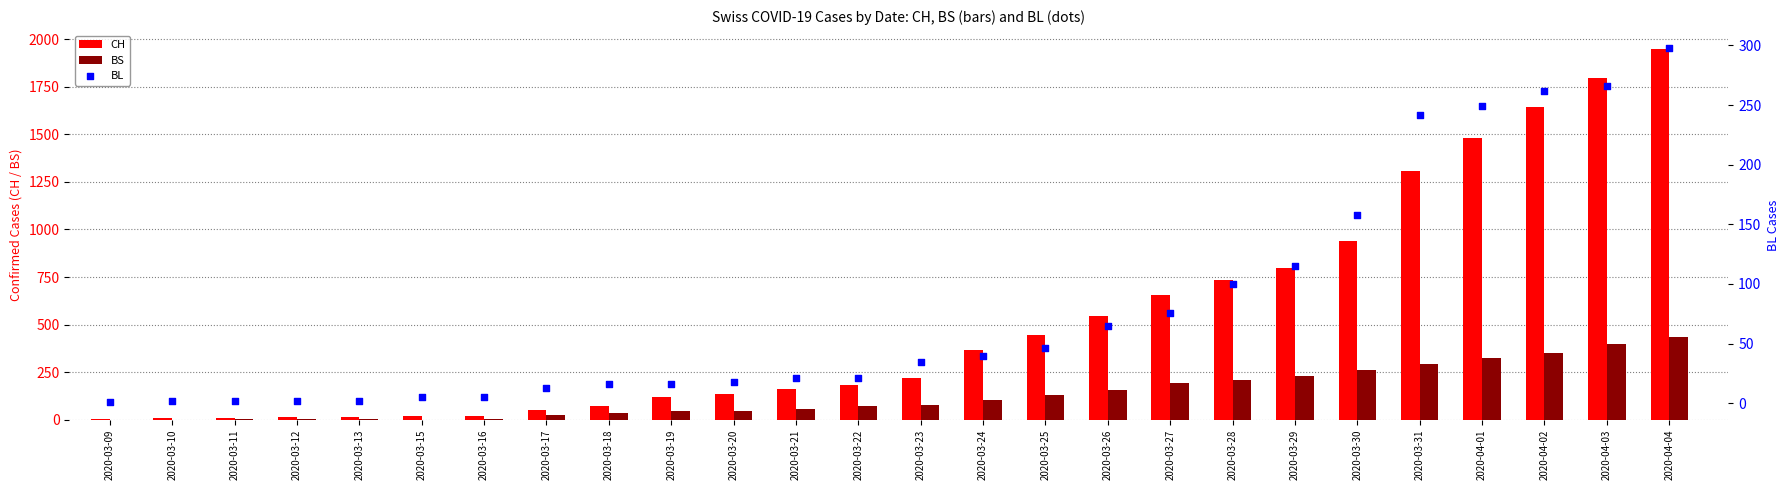

Which series has the largest total across all categories?

CH